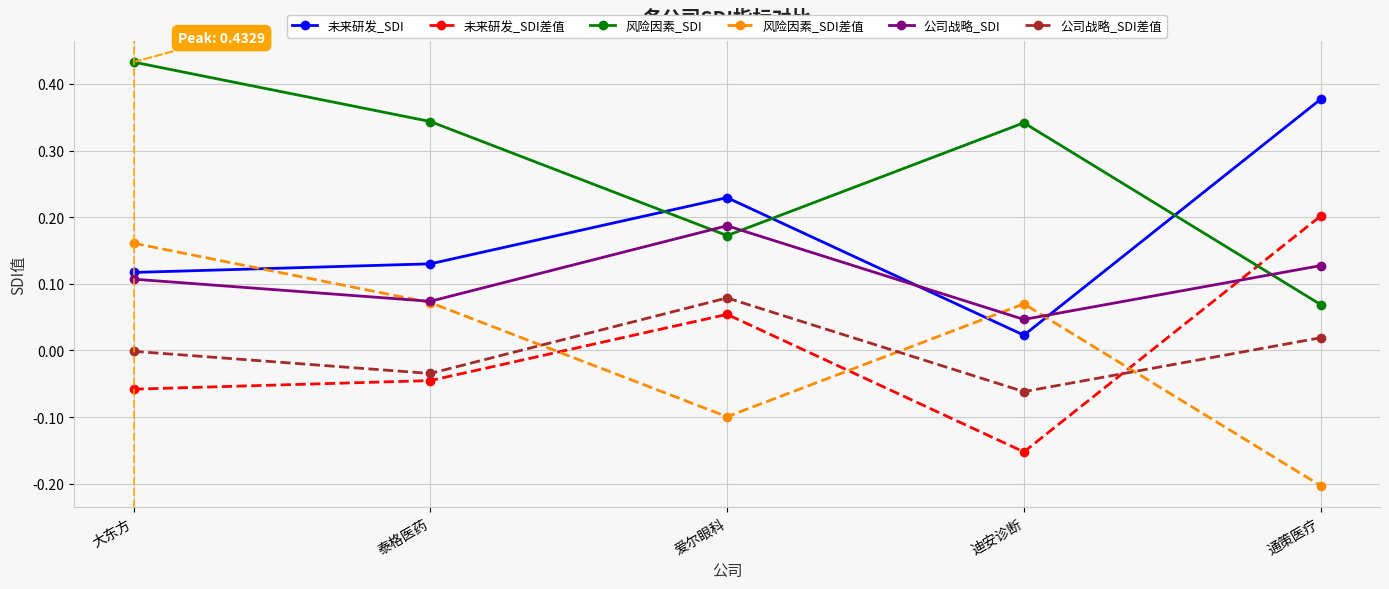

The value of 公司战略_SDI差值 at 迪安诊断 is -0.0. True or false?

False